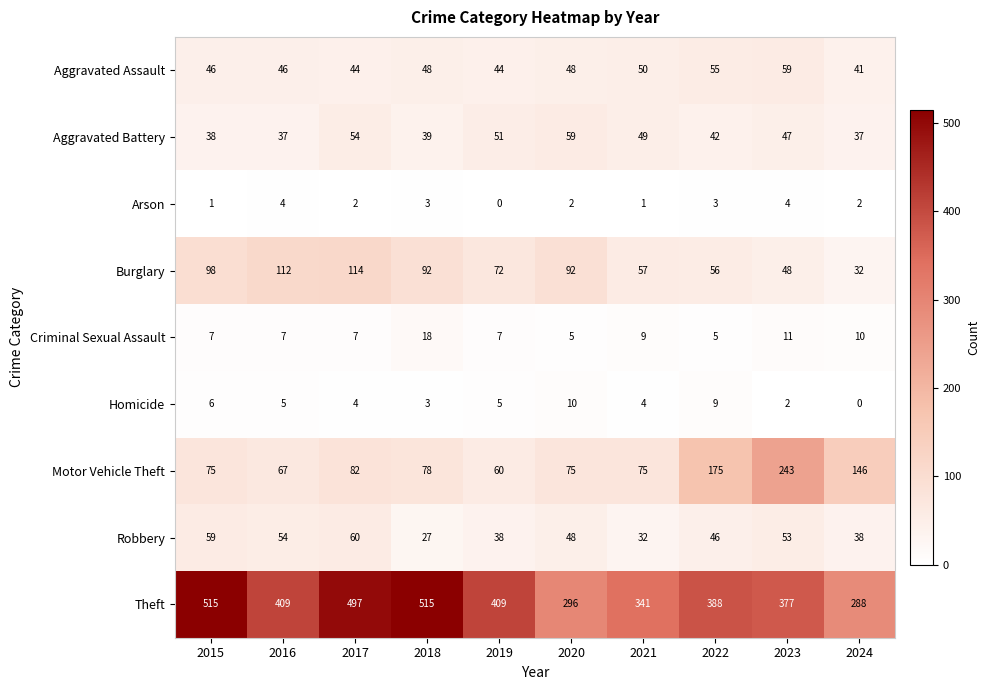

What is the difference between the Aggravated Assault values at 2021 and 2015?

4